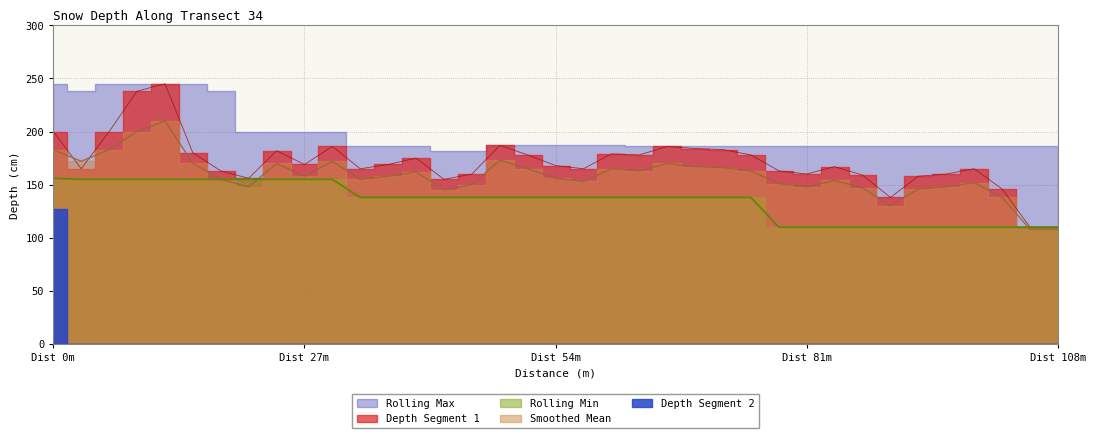

True or false: Rolling Min has more than 1 interior local peaks.

False